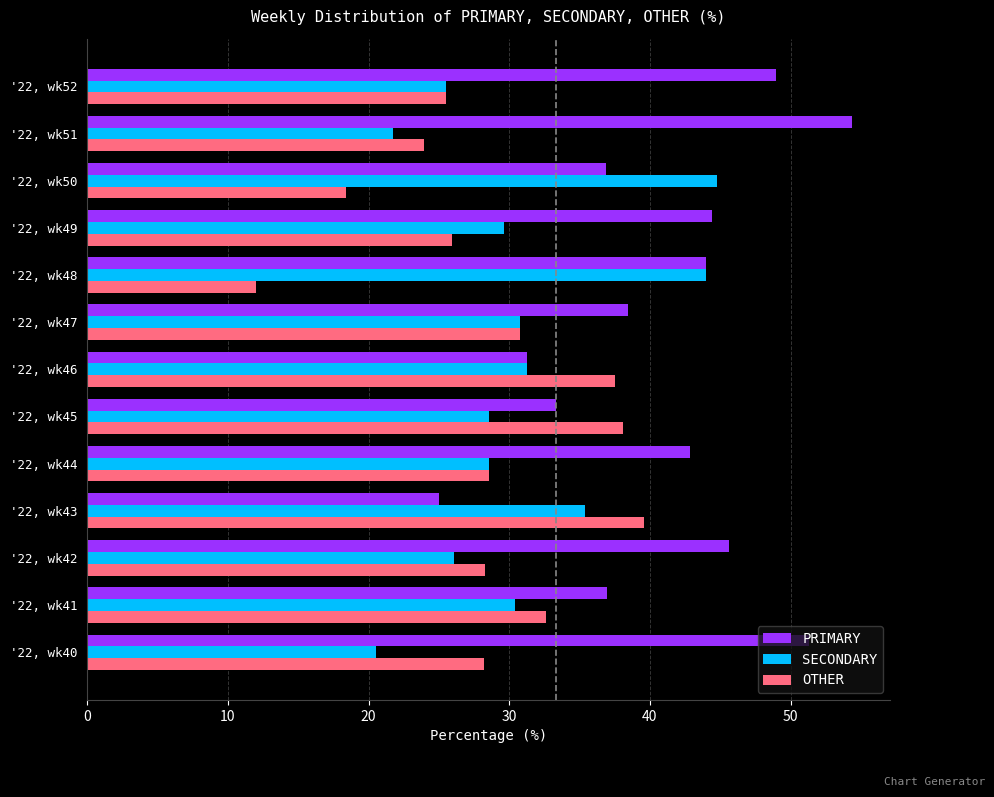

What is the sum of all OTHER values?

369.4